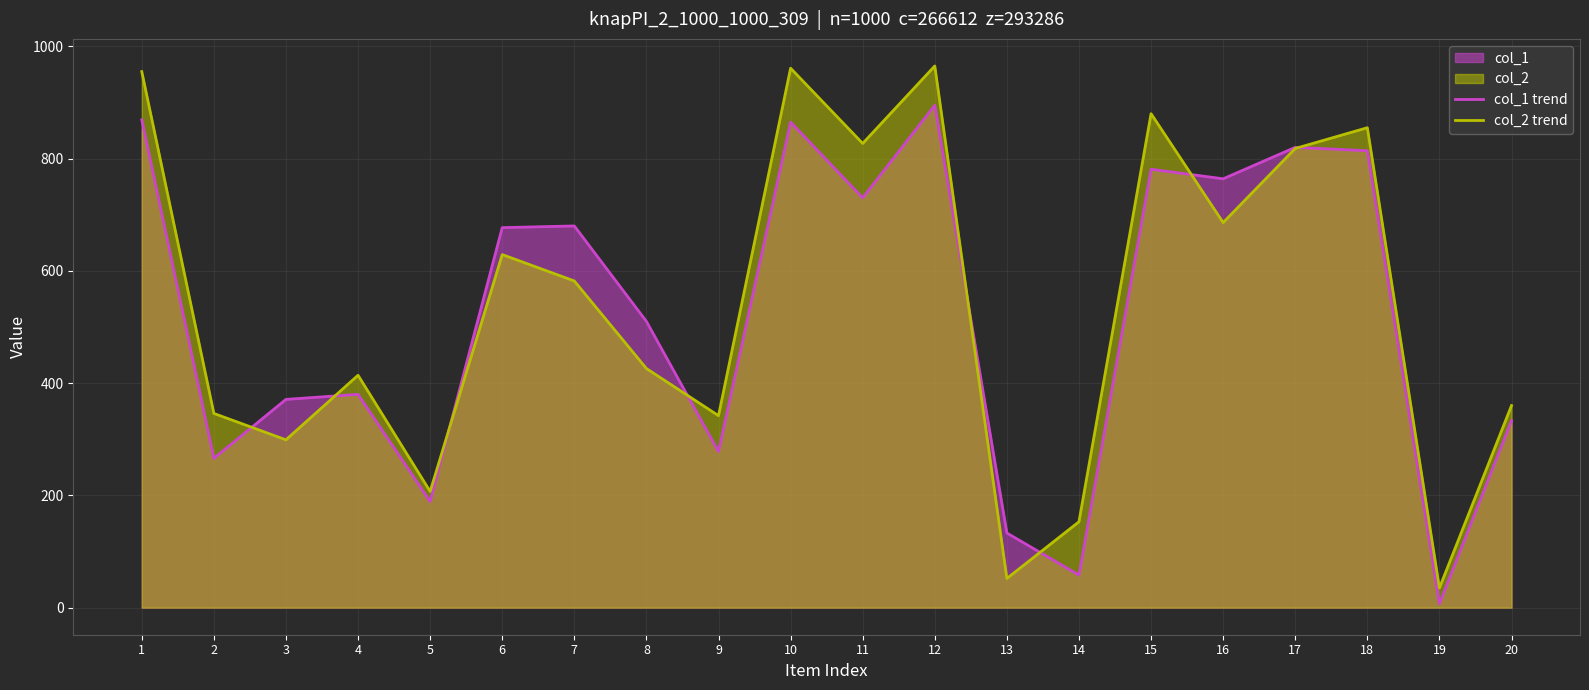

What is the value of the col_1 trend point at the 8th from the left?

510